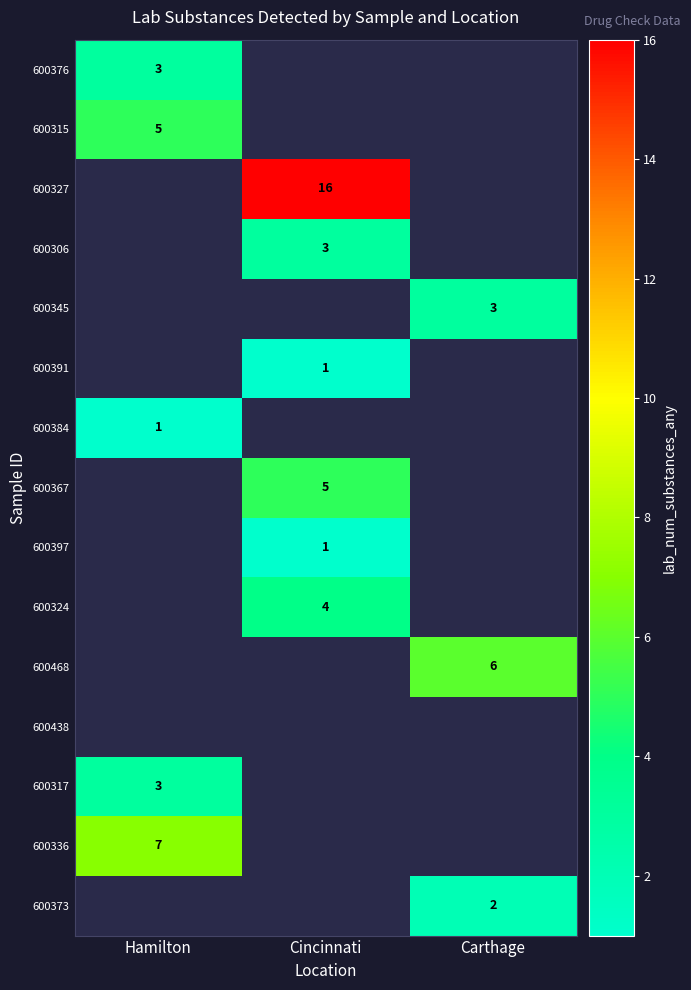

What is the minimum value shown in the chart?

1.0